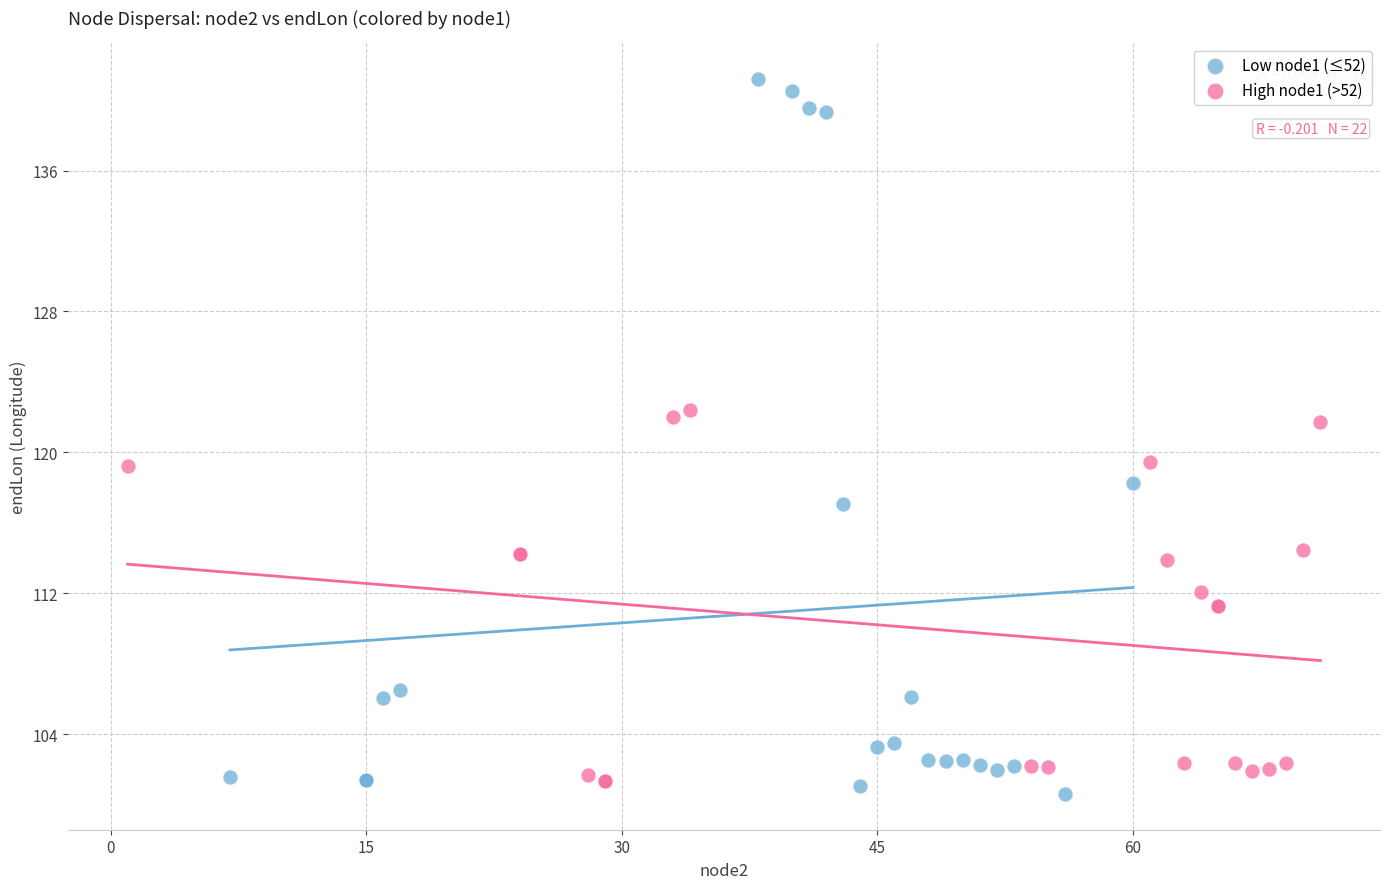

Which series contains the highest Y value?

Low node1 (≤52)